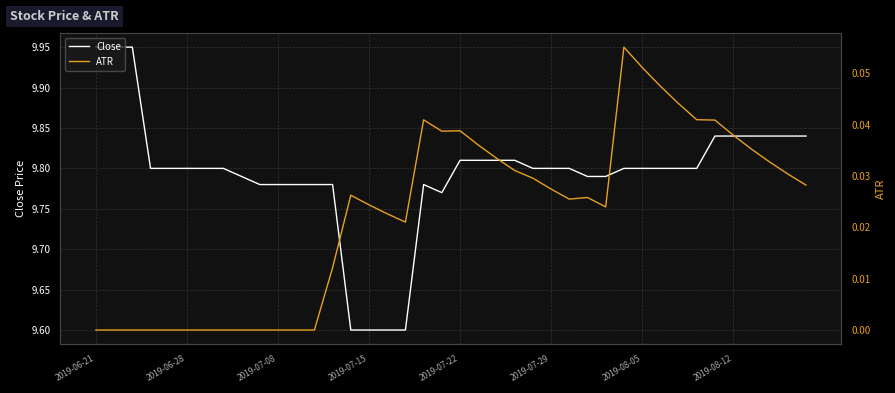

The value of Close at 2019-07-22 is 4.2. True or false?

False